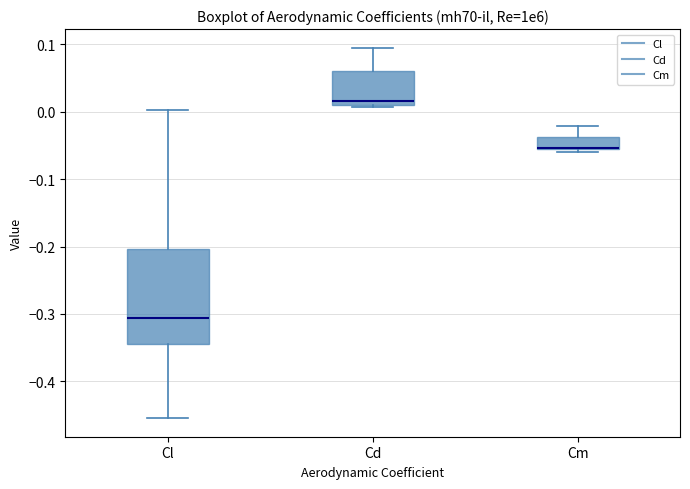

Where does the upper whisker of the box for Cl end on the y-axis? The values are not printed on the chart, so give them approximately, as read against the axis.

0.00